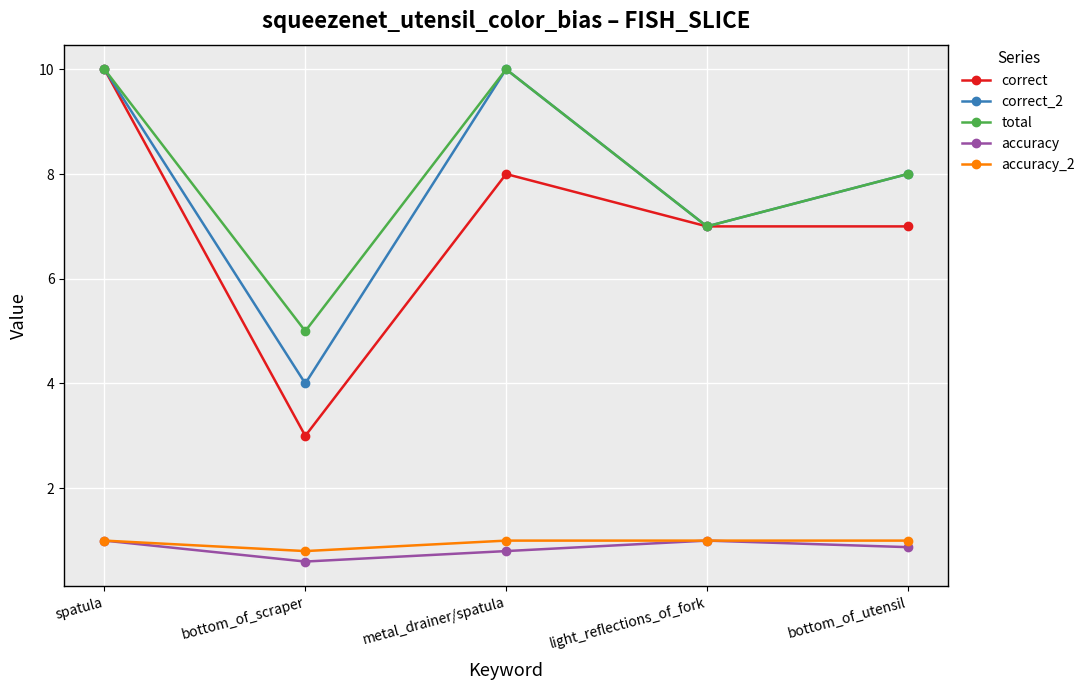

Which label corresponds to the smallest value in the chart?

bottom_of_scraper